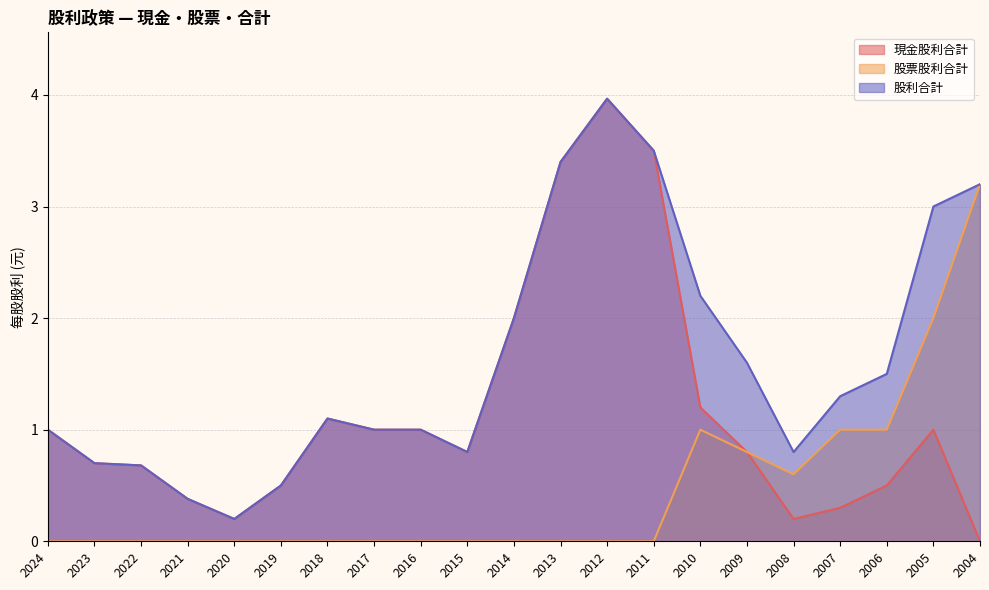

Which category has the lowest value across all series?

2004